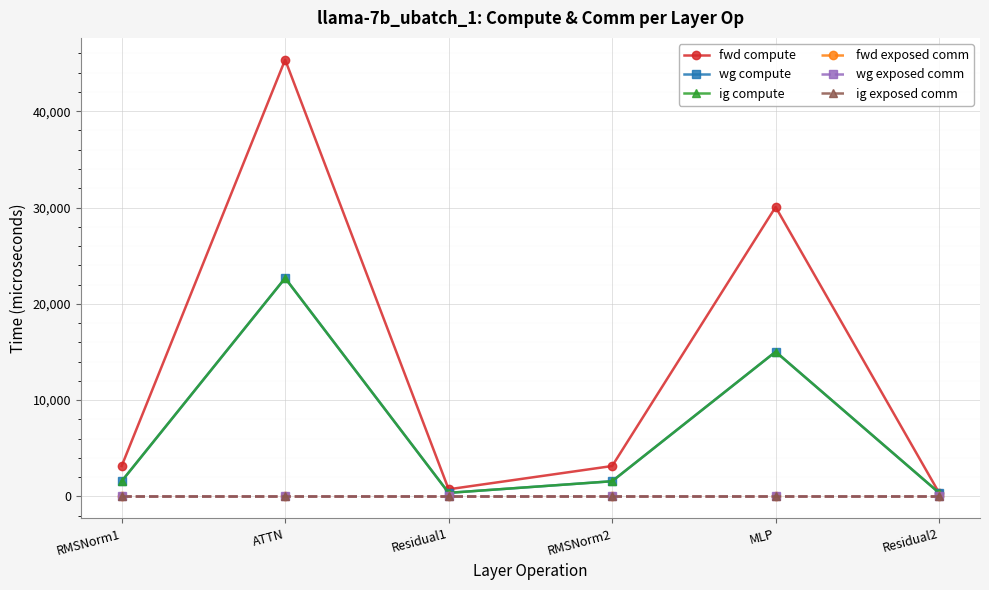

Does the chart have visible grid lines?

Yes